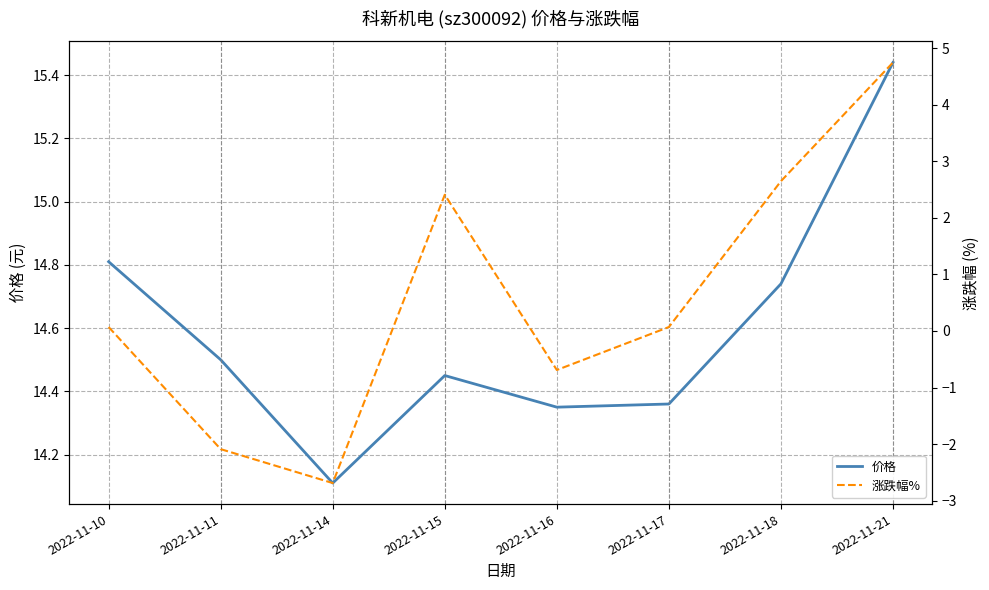

How many categories are shown in the chart?

8